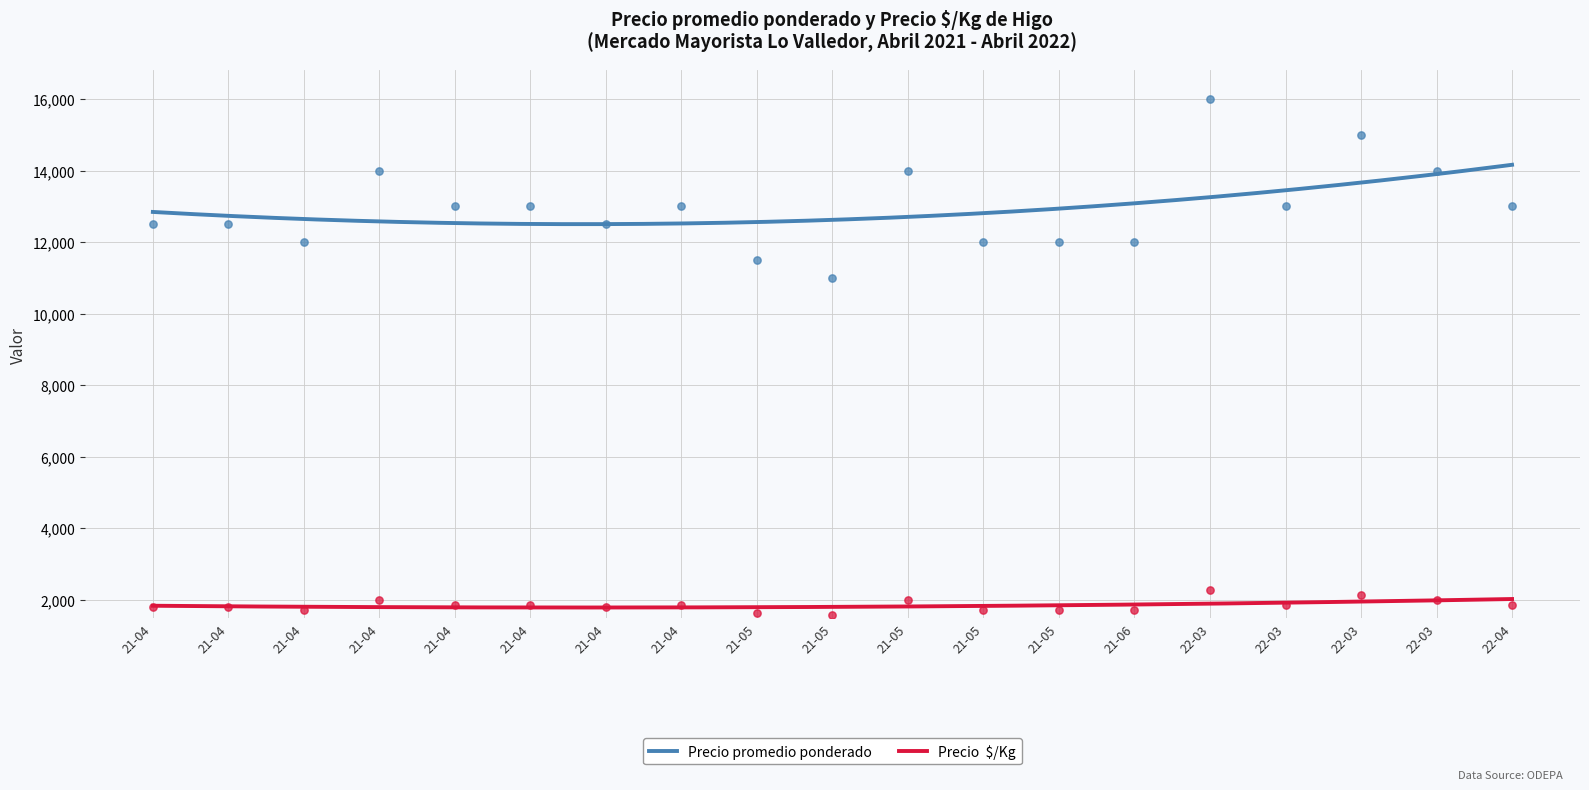

Which series has the largest total across all categories?

Precio promedio ponderado